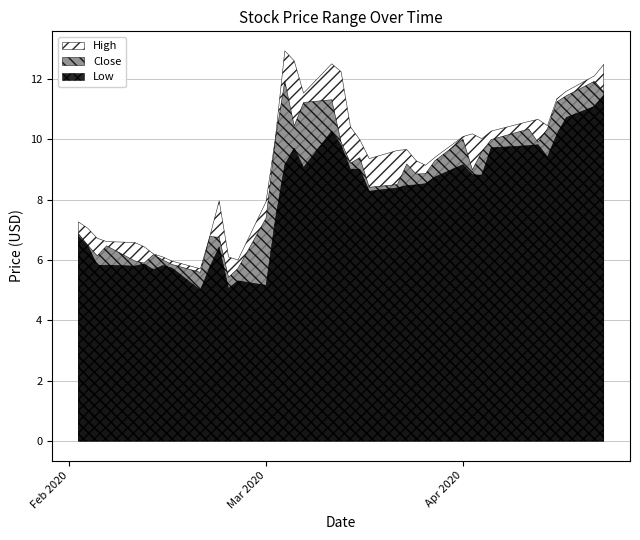

Which series has the largest range (max minus min)?

High